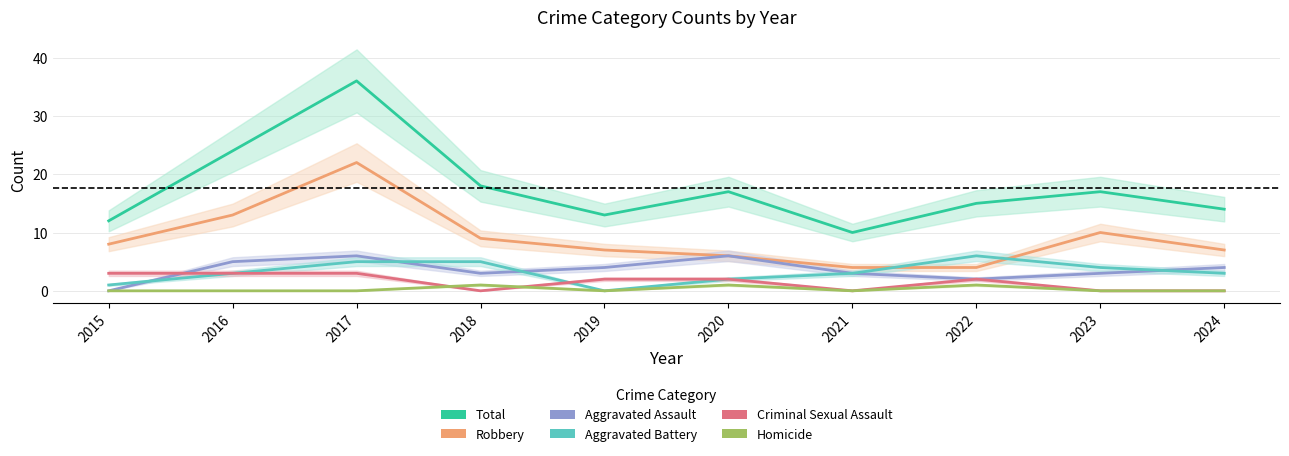

Which series has the widest spread of values?

Total